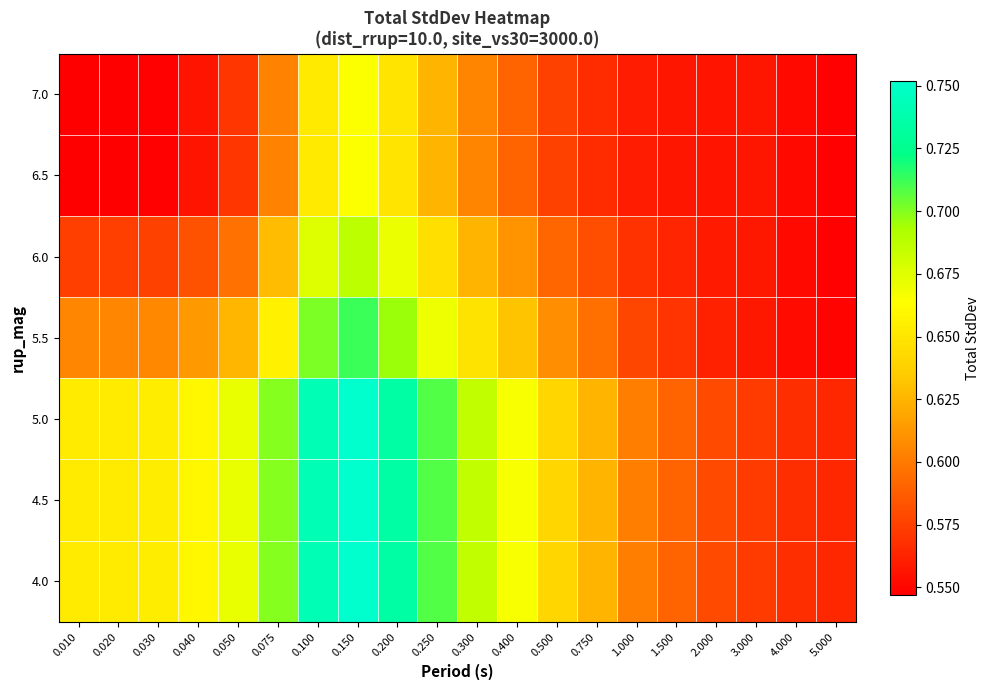

At which category does the chart reach its minimum across all series?

0.010